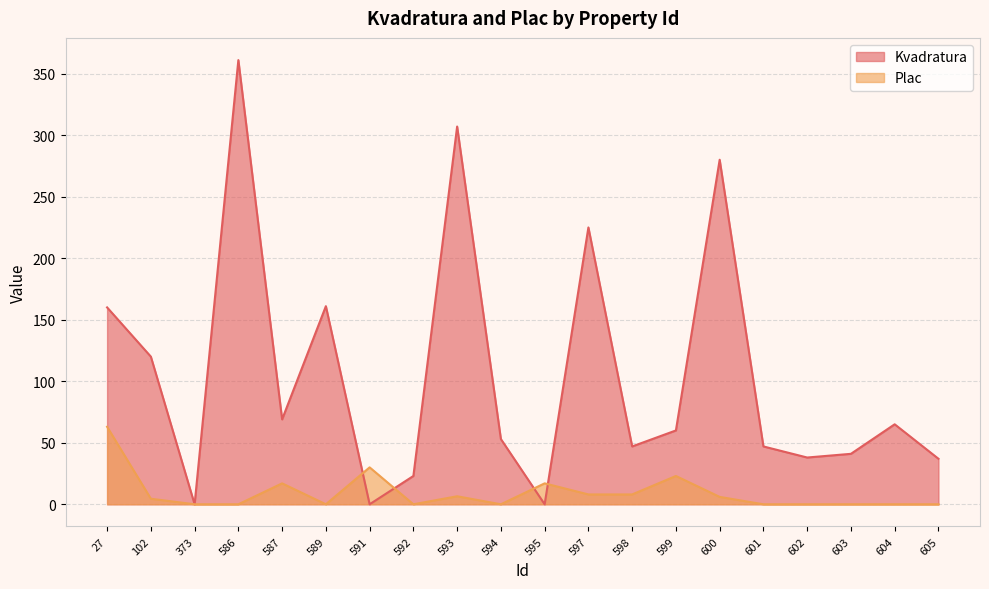

Between 602 and 601, which is larger?

601